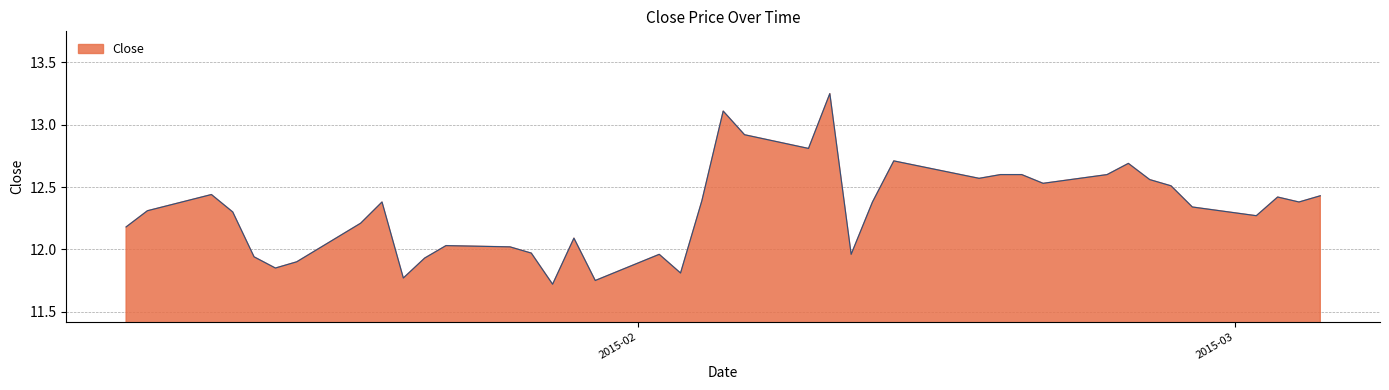

What is the difference between the maximum and minimum values?

1.5